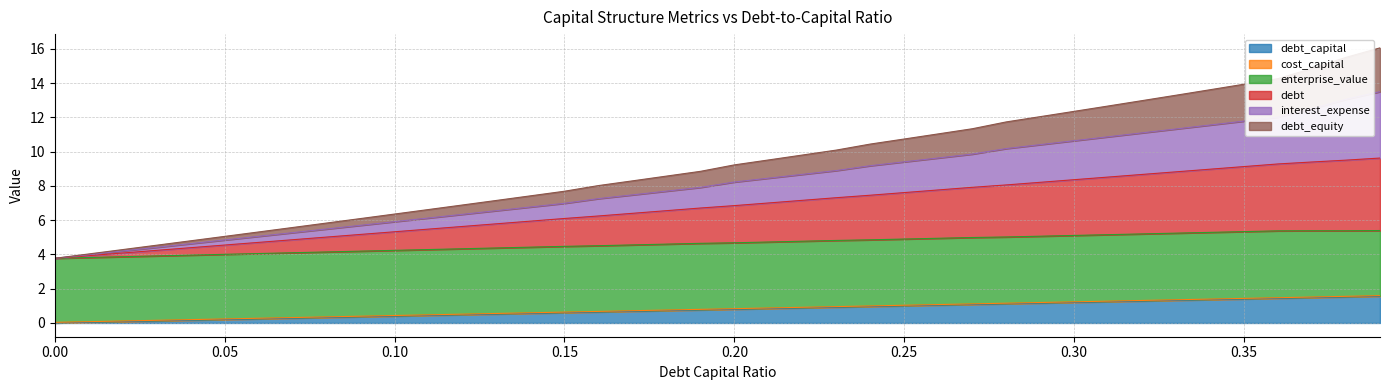

What is the spread (max minus min) of values at 0.33?

12.0